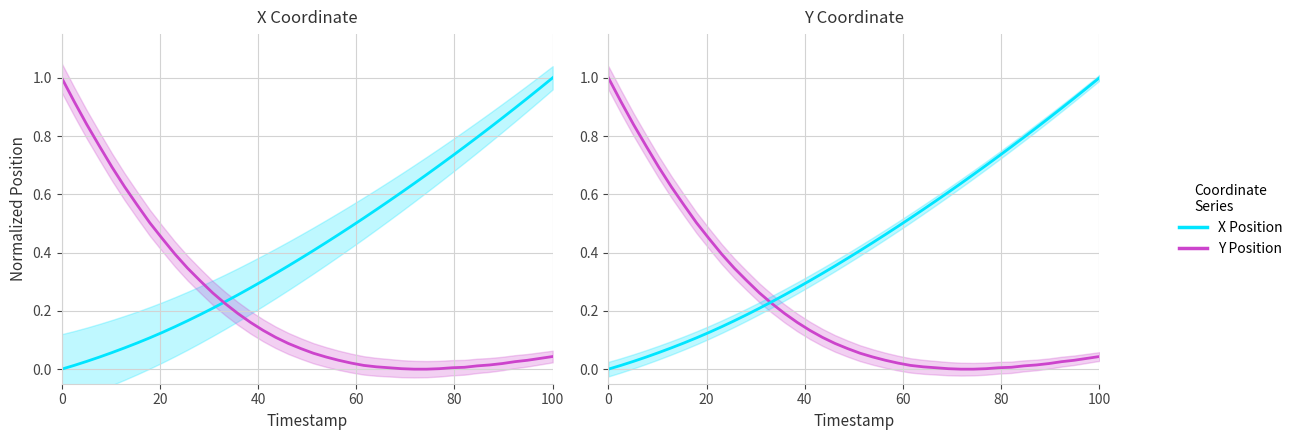

Reading left to right, extract all data points from this chart.

X: 0.0	0.0	0.0	0.0	0.1	0.1	0.1	0.1	0.1	0.1	0.2	0.2	0.2	0.2	0.3	0.3	0.3	0.3	0.4	0.4	0.4	0.4	0.5	0.5	0.5	0.5	0.6	0.6	0.6	0.7	0.7	0.7	0.8	0.8	0.8	0.9	0.9	0.9	1.0	1.0
Y: 1.0	0.9	0.8	0.8	0.7	0.6	0.6	0.5	0.4	0.4	0.3	0.3	0.3	0.2	0.2	0.2	0.1	0.1	0.1	0.1	0.1	0.0	0.0	0.0	0.0	0.0	0.0	0.0	0.0	0.0	0.0	0.0	0.0	0.0	0.0	0.0	0.0	0.0	0.0	0.0